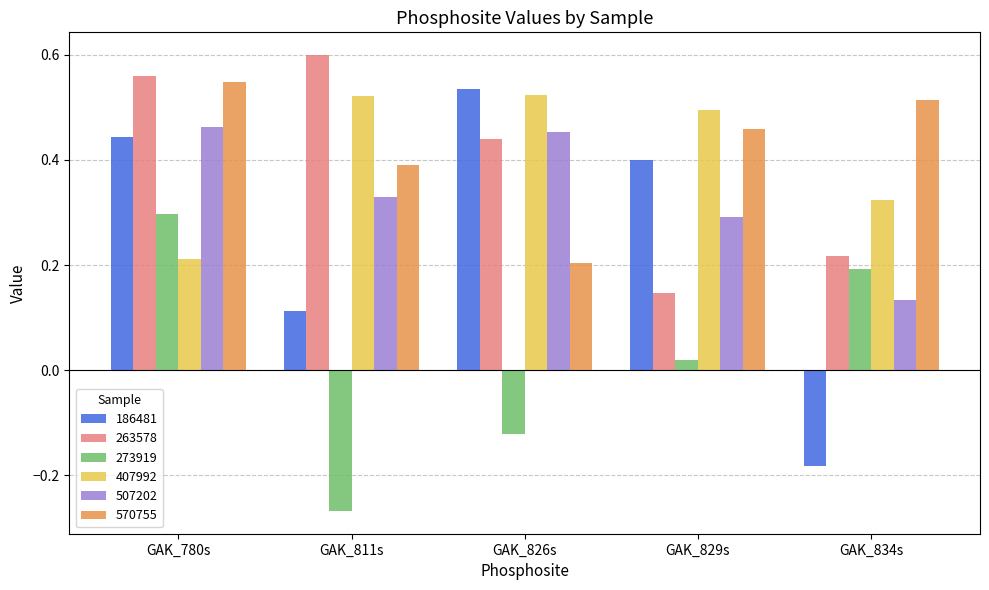

What is the spread (max minus min) of values at GAK_826s?

0.7